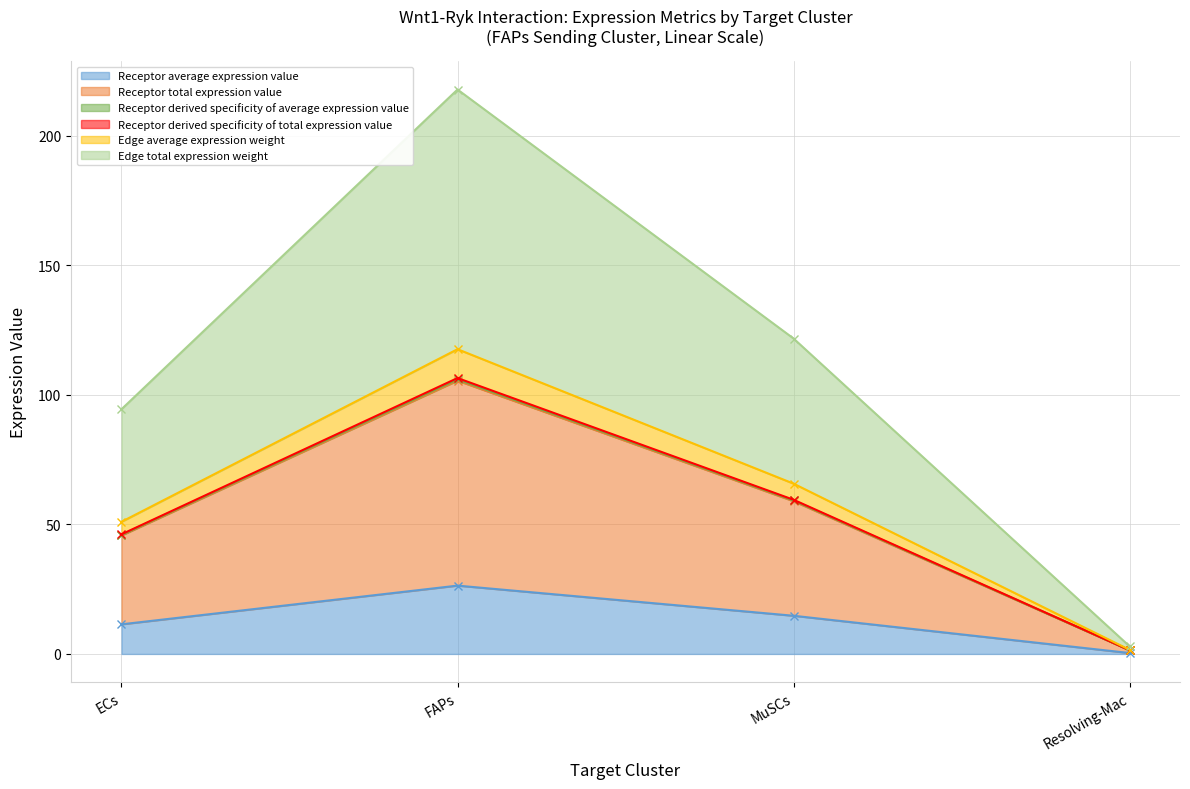

Which series changed the most between ECs and Resolving-Mac?

Edge total expression weight